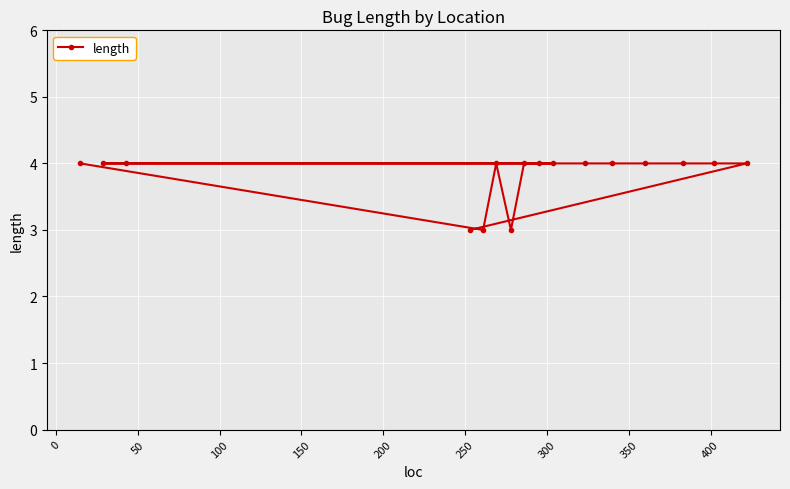

What is the smallest value displayed?

3